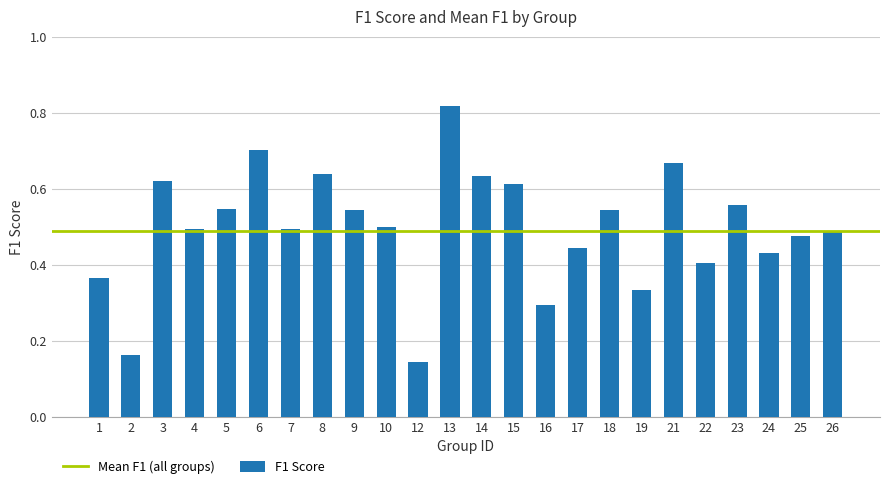

The chart shows a value of 0.7 at 4. True or false?

False